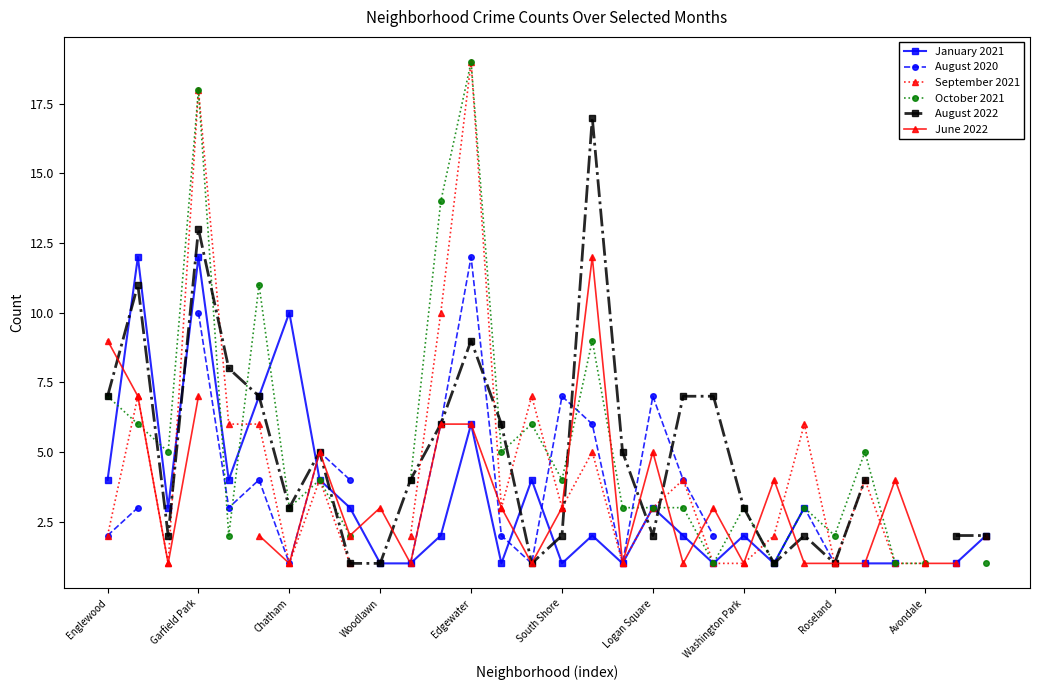

At which category does the chart reach its peak across all series?

Edgewater